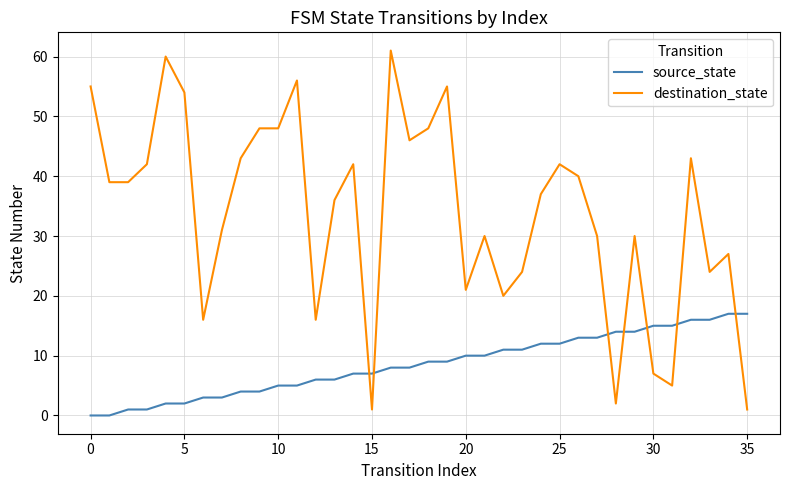

Rank the series by their maximum value, from highest to lowest.

destination_state, source_state